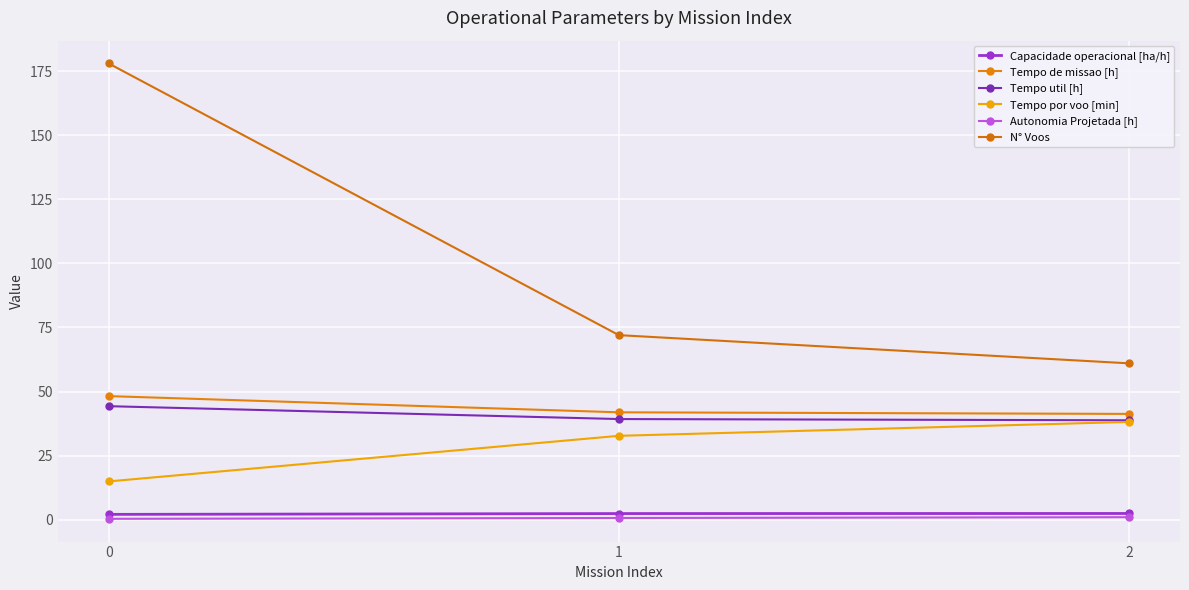

How many lines are shown in the chart?

6